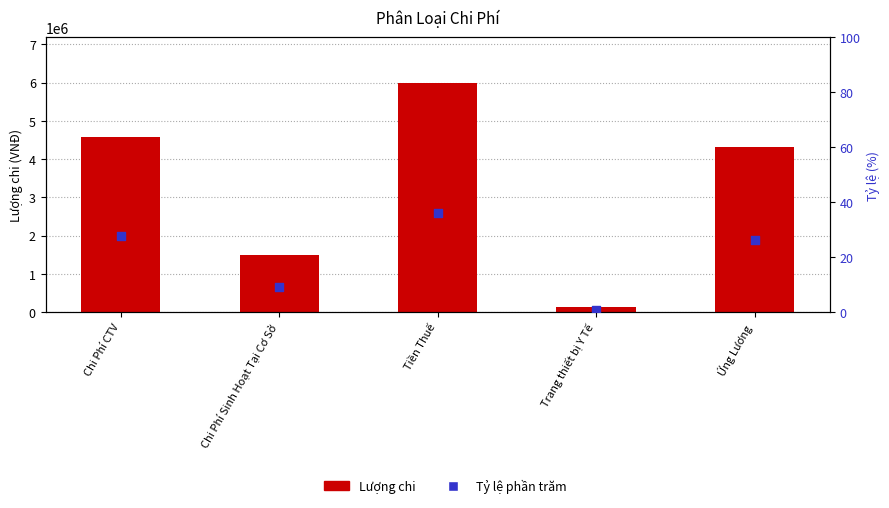

At which category is the sum across all series the highest?

Tiền Thuế